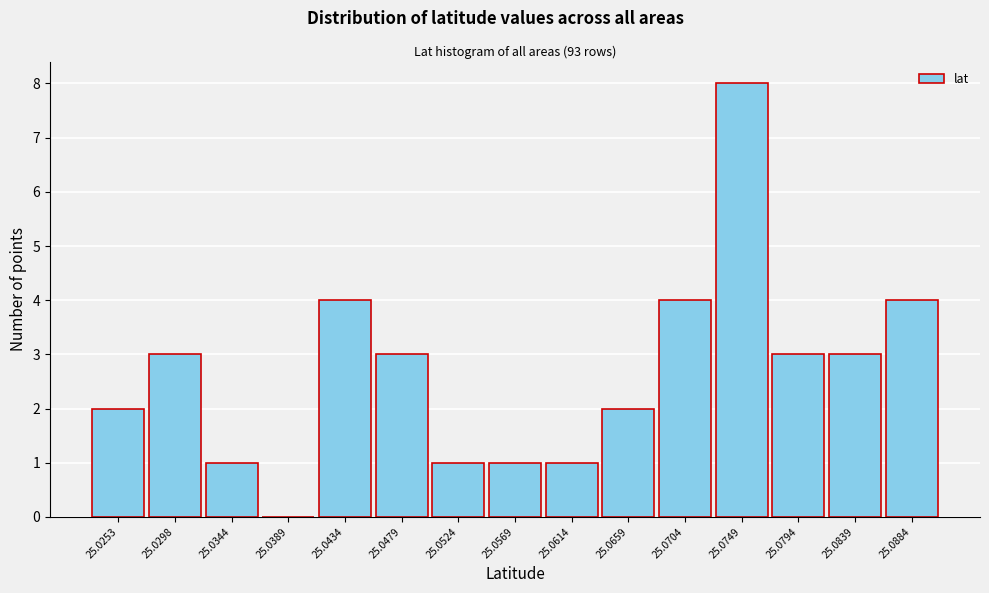

Reading left to right, extract all data points from this chart.

25.0253=2	25.0298=3	25.0344=1	25.0389=0	25.0434=4	25.0479=3	25.0524=1	25.0569=1	25.0614=1	25.0659=2	25.0704=4	25.0749=8	25.0794=3	25.0839=3	25.0884=4